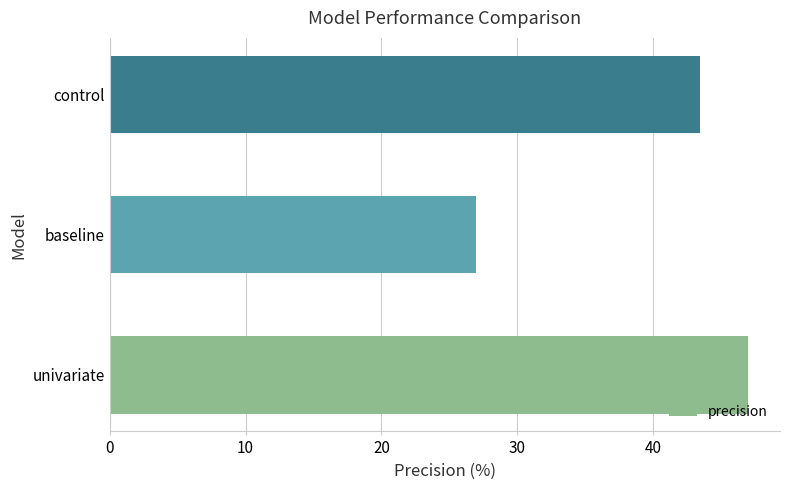

Rank the categories by value from lowest to highest.

baseline, control, univariate